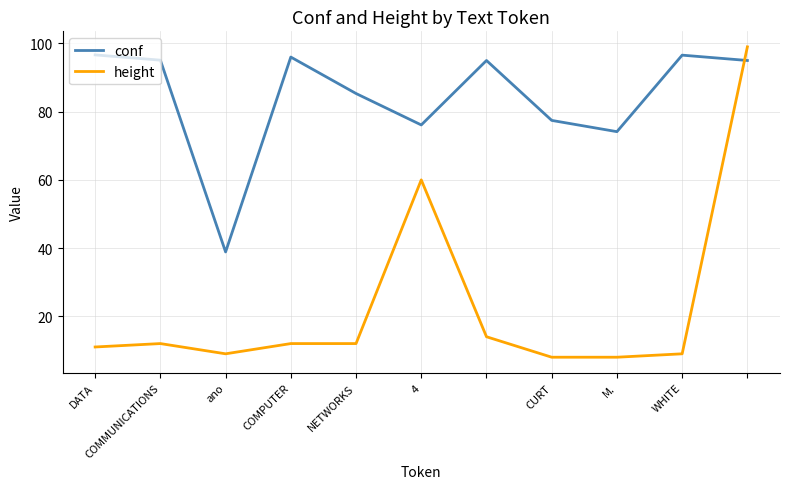

List the series in order of their overall mean, lowest first.

height, conf